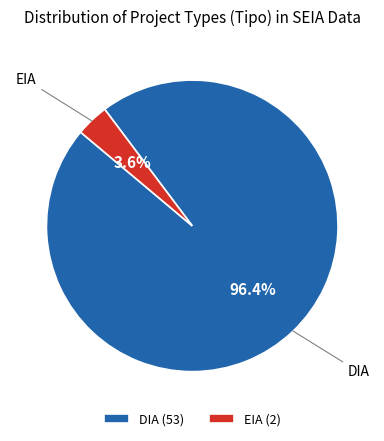

To the nearest percent, what is the difference between the largest and smallest slice percentages?

93%